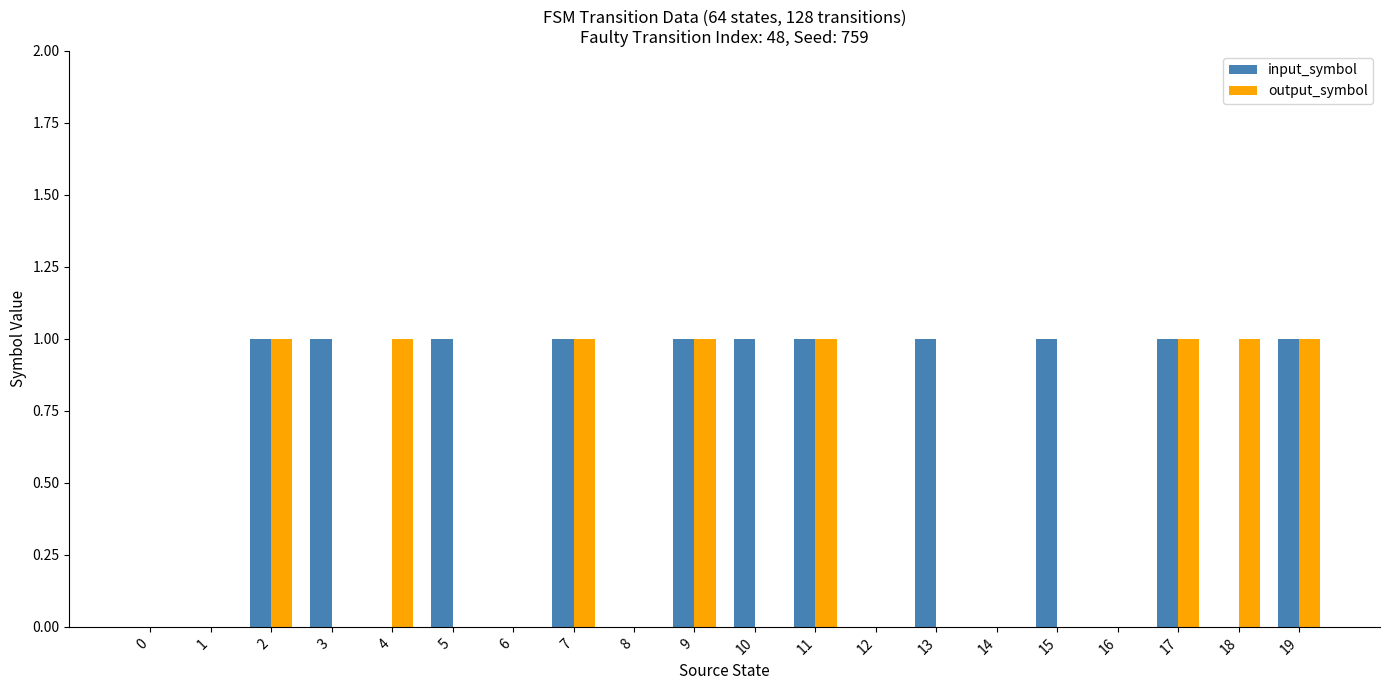

Reading left to right, what are all the values shown in this chart?

input_symbol: 0=0	1=0	2=1	3=1	4=0	5=1	6=0	7=1	8=0	9=1	10=1	11=1	12=0	13=1	14=0	15=1	16=0	17=1	18=0	19=1
output_symbol: 0=0	1=0	2=1	3=0	4=1	5=0	6=0	7=1	8=0	9=1	10=0	11=1	12=0	13=0	14=0	15=0	16=0	17=1	18=1	19=1